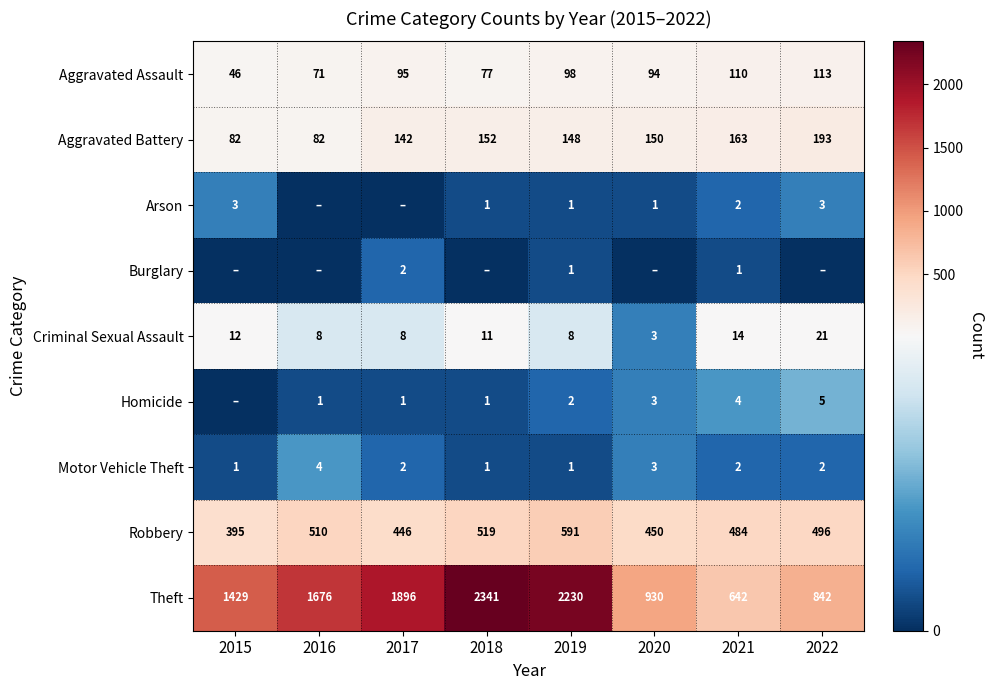

Between 2017 and 2021, which is larger?

2021